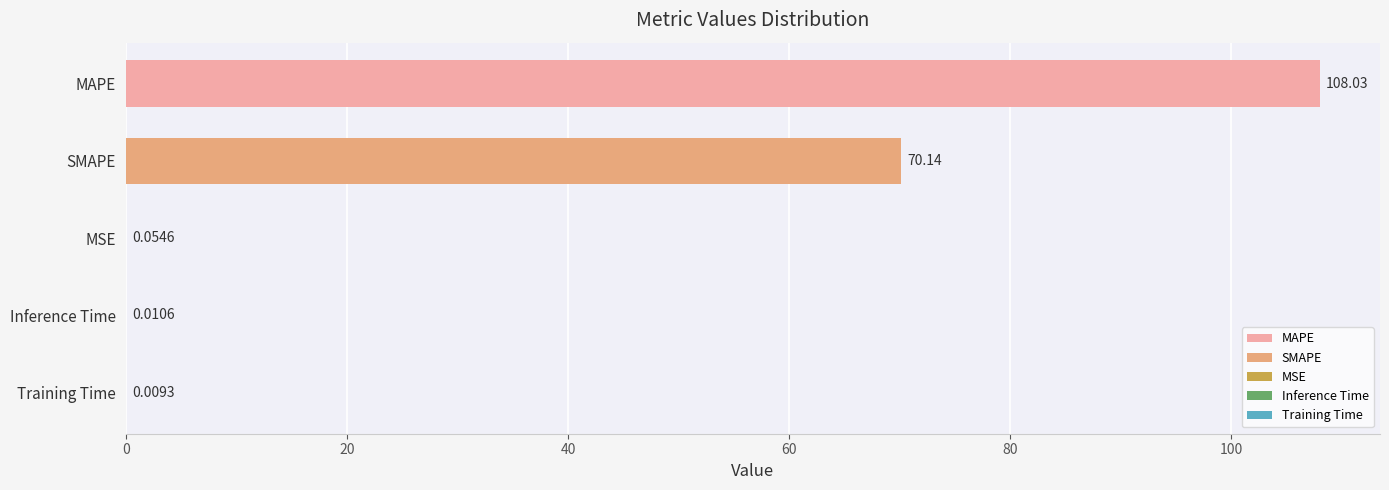

What is the change in value from MAPE to SMAPE?

-37.9